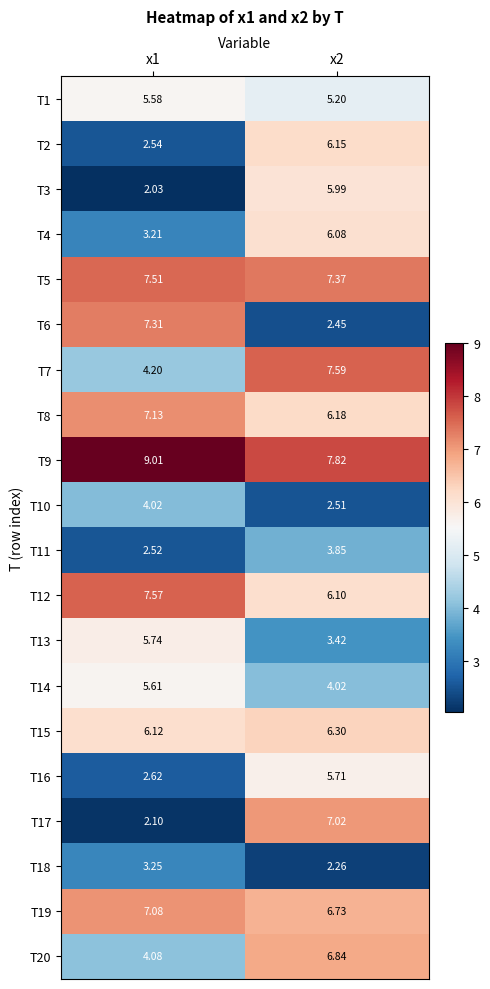

Which series has the largest total across all categories?

T9